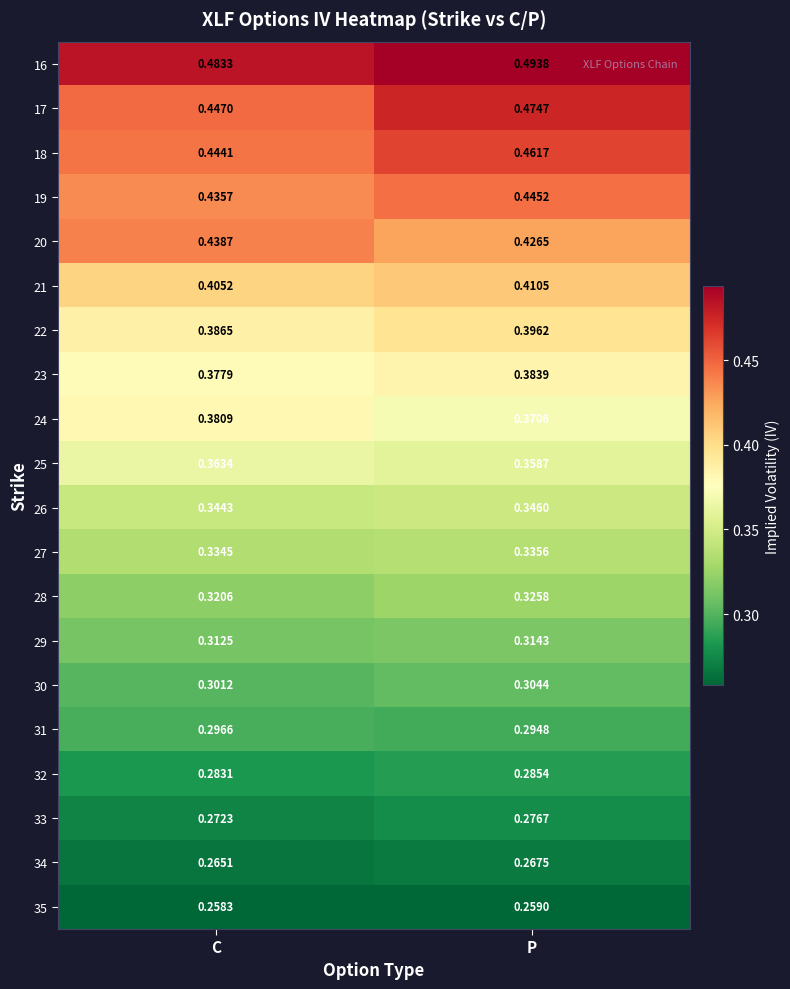

List the labels in order of 17 value, largest first.

P, C